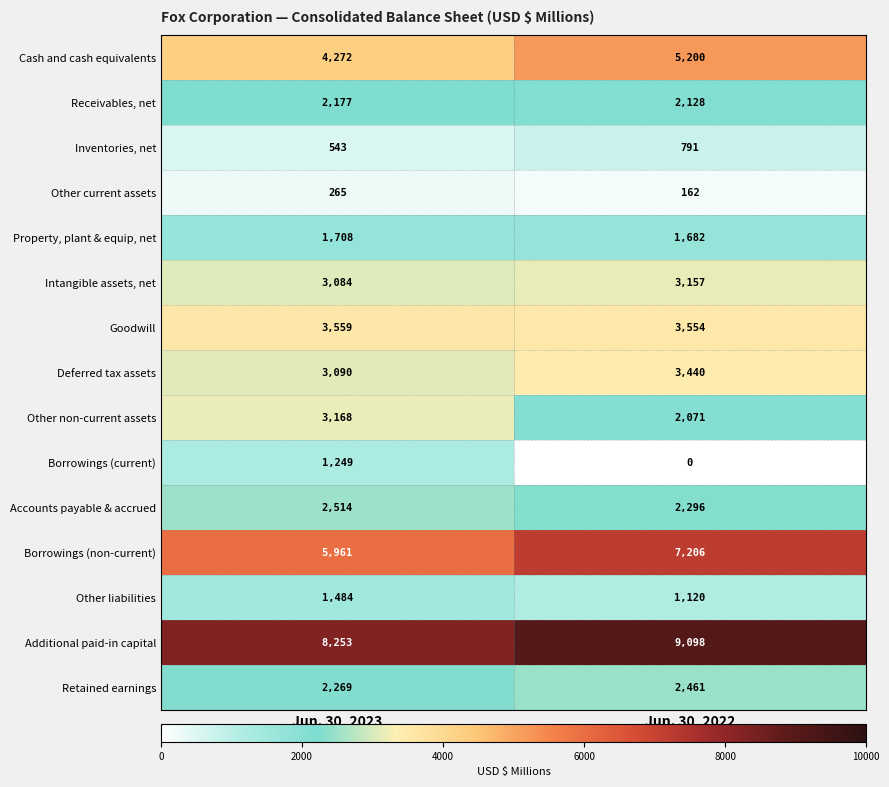

Which series has the largest range (max minus min)?

Borrowings (current)